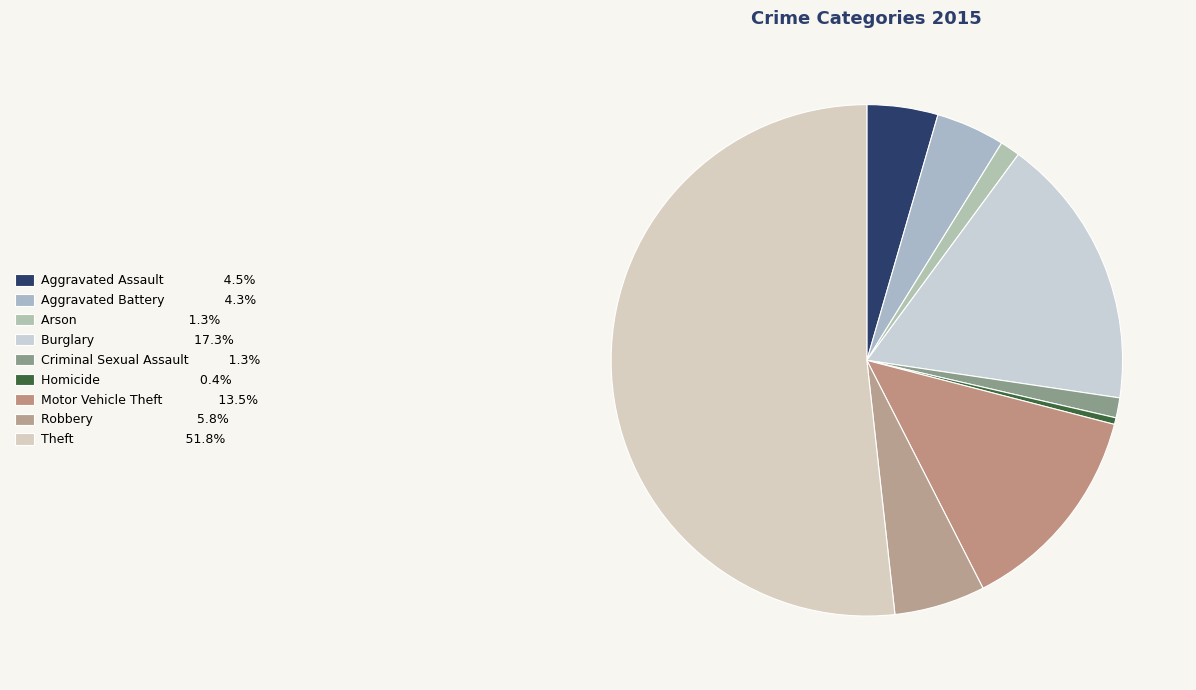

What is the smallest slice in the pie chart?

Homicide